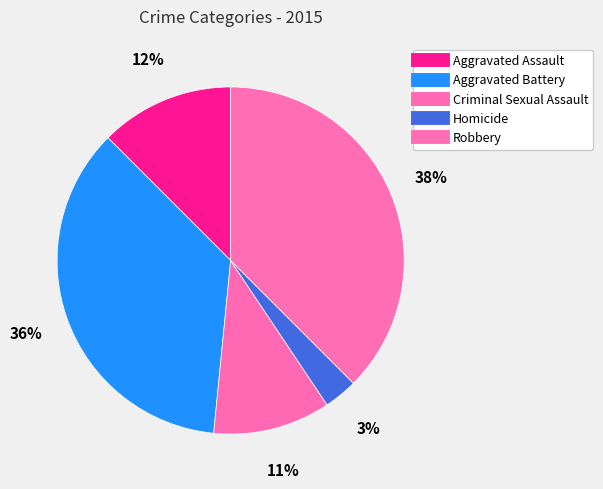

The Robbery slice represents 38% of the pie. True or false?

True